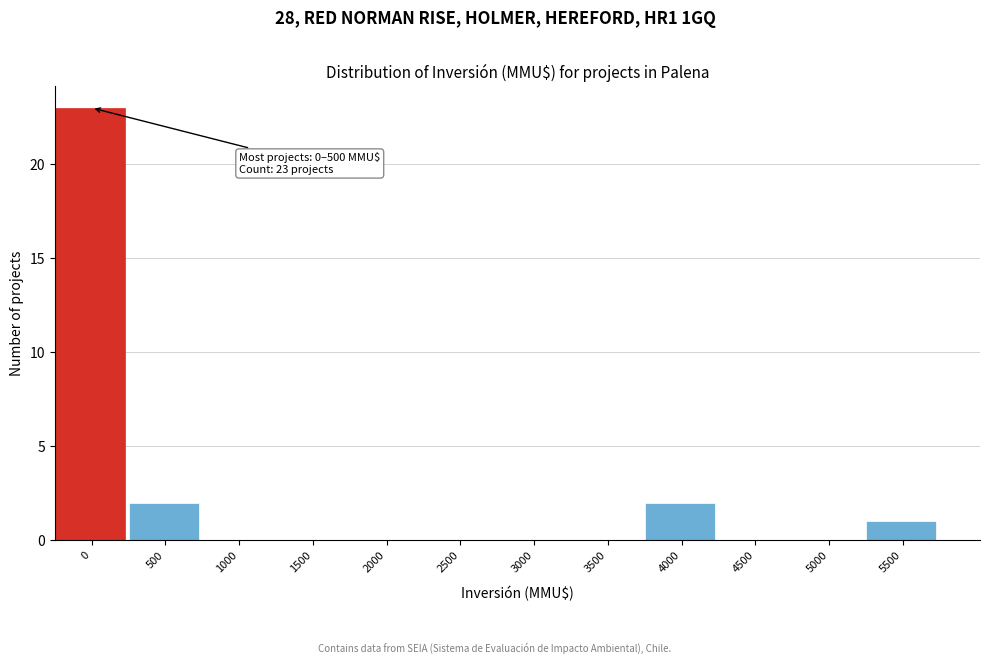

Reading right to left, transcribe all the data shown in this chart.

5500=1	5000=0	4500=0	4000=2	3500=0	3000=0	2500=0	2000=0	1500=0	1000=0	500=2	0=23